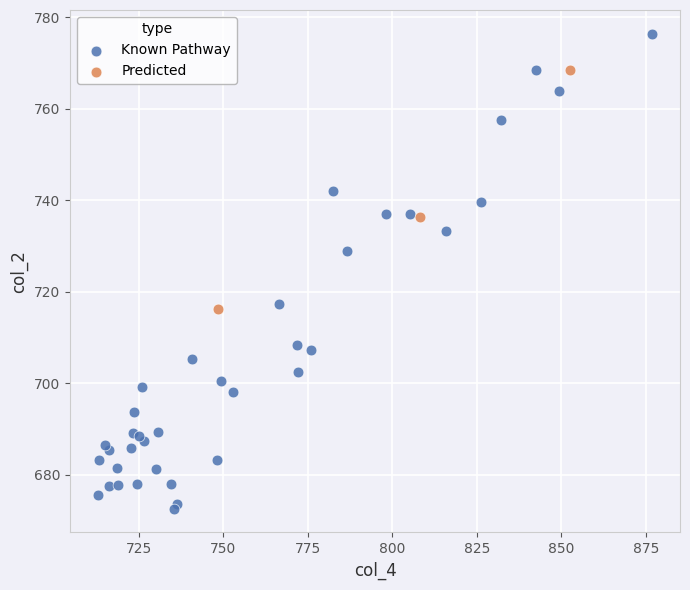

Which series reaches the maximum Y coordinate?

Known Pathway